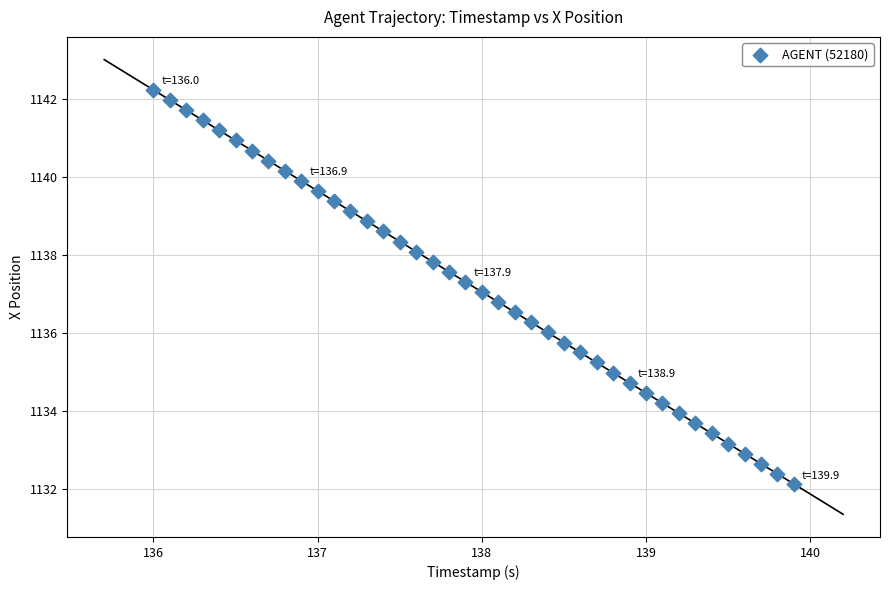

What is the range of Y values (max minus min)?

10.1